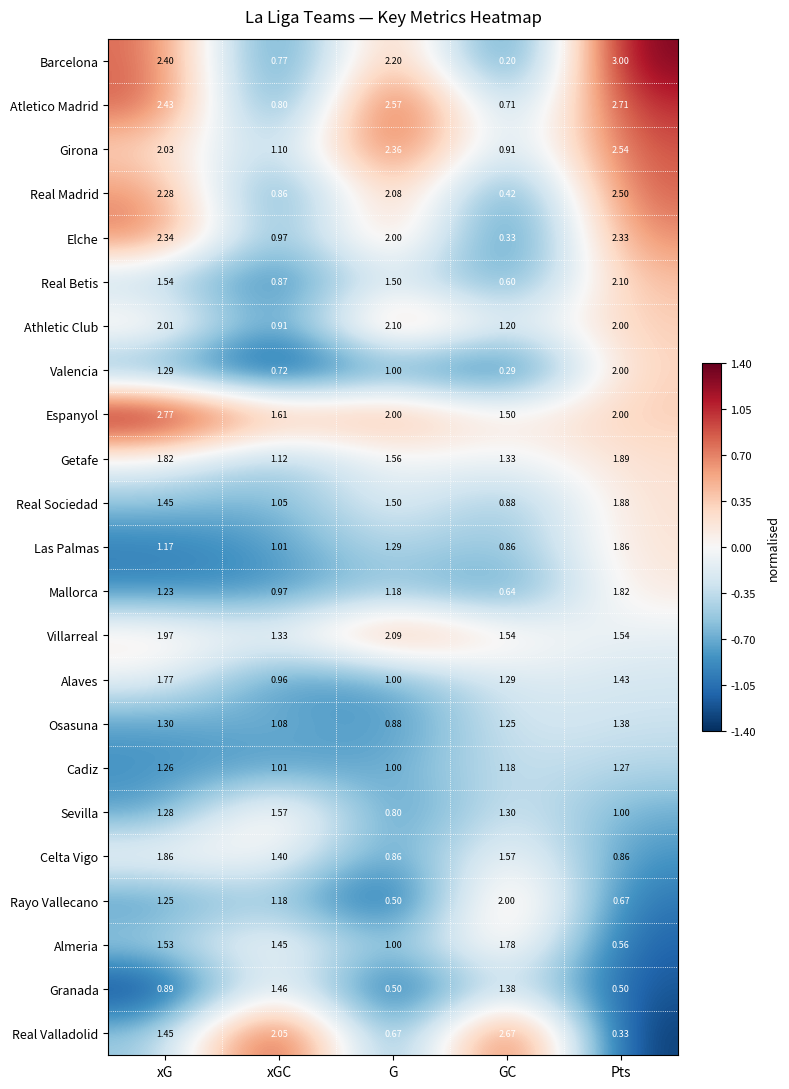

Between xG and G, which series saw the biggest shift?

Celta Vigo